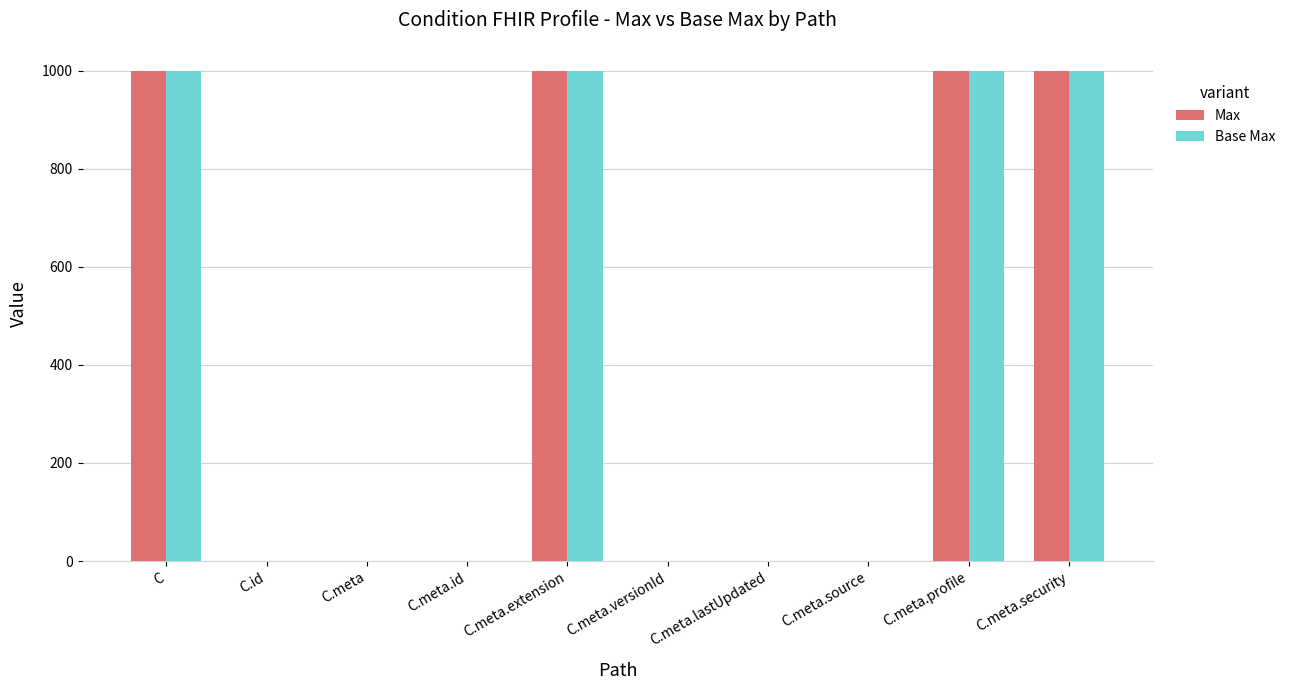

What is the sum of all Max values?

4002